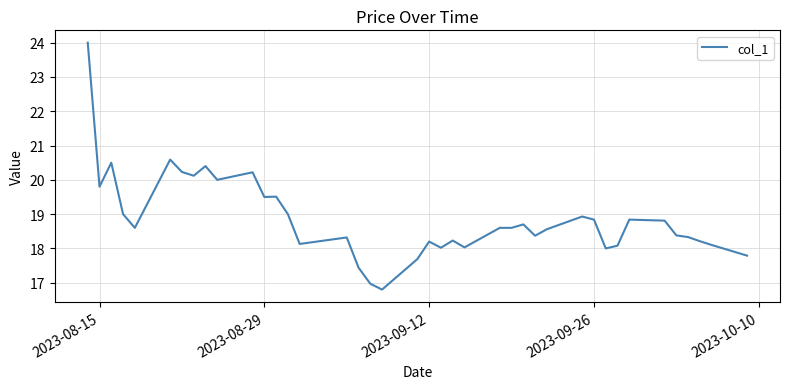

What is the difference between the maximum and minimum values?

7.2